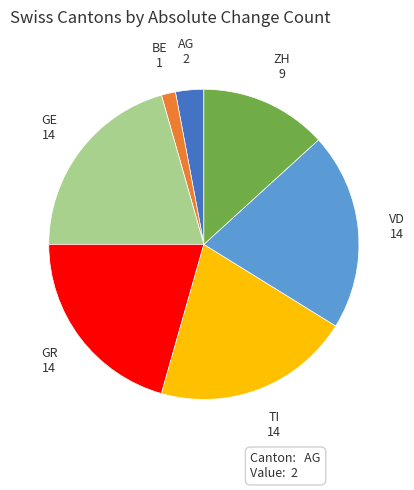

Count the number of slices in the pie.

7